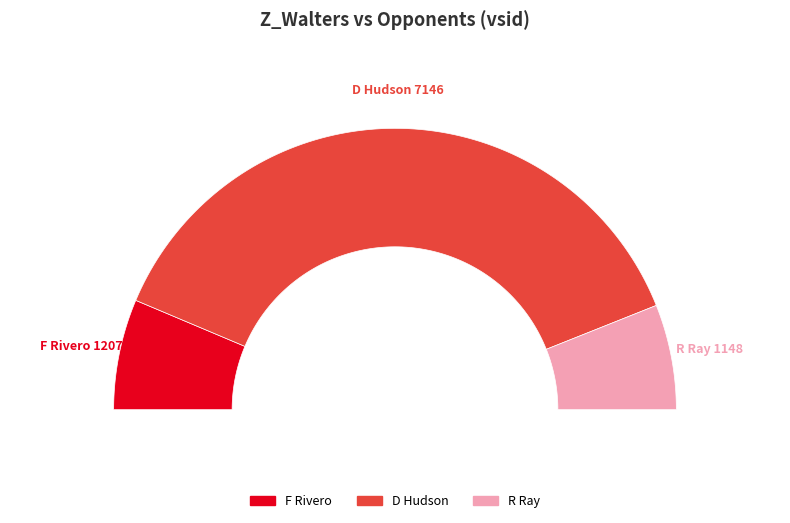

Which slice is the smallest?

R Ray